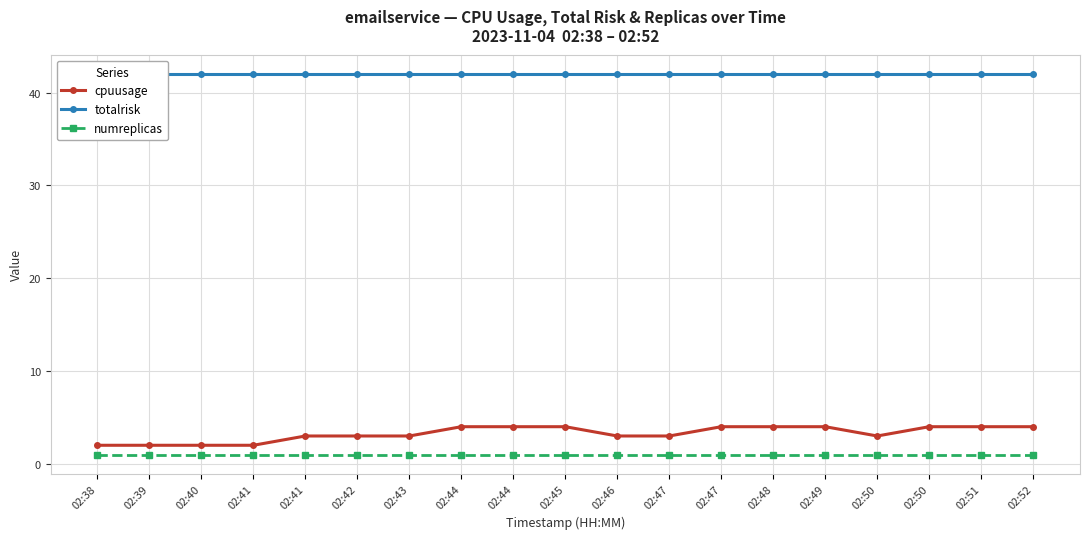

What is the lowest value of the totalrisk series?

42